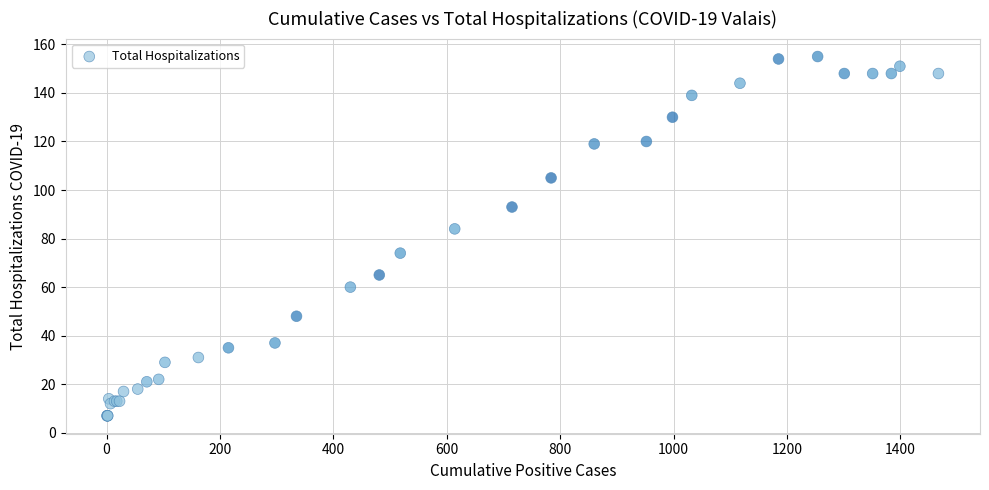

What Y value in the scatter plot is closest to 81?

84